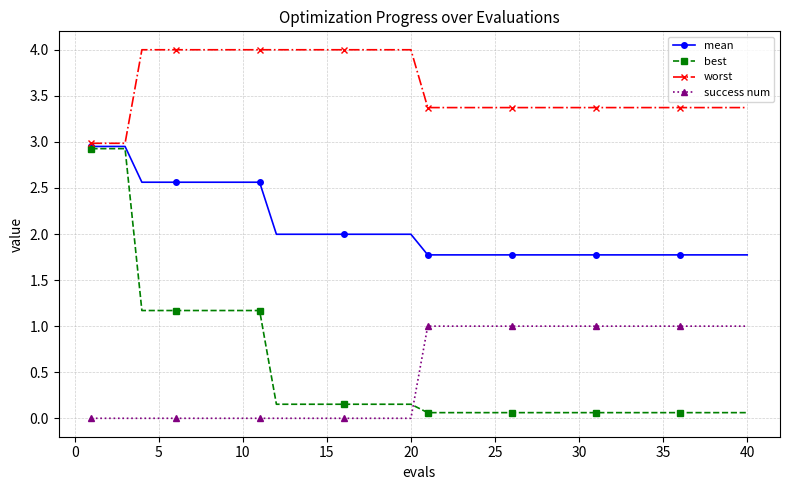

What is the difference between the second highest and minimum values in the best series?

2.9